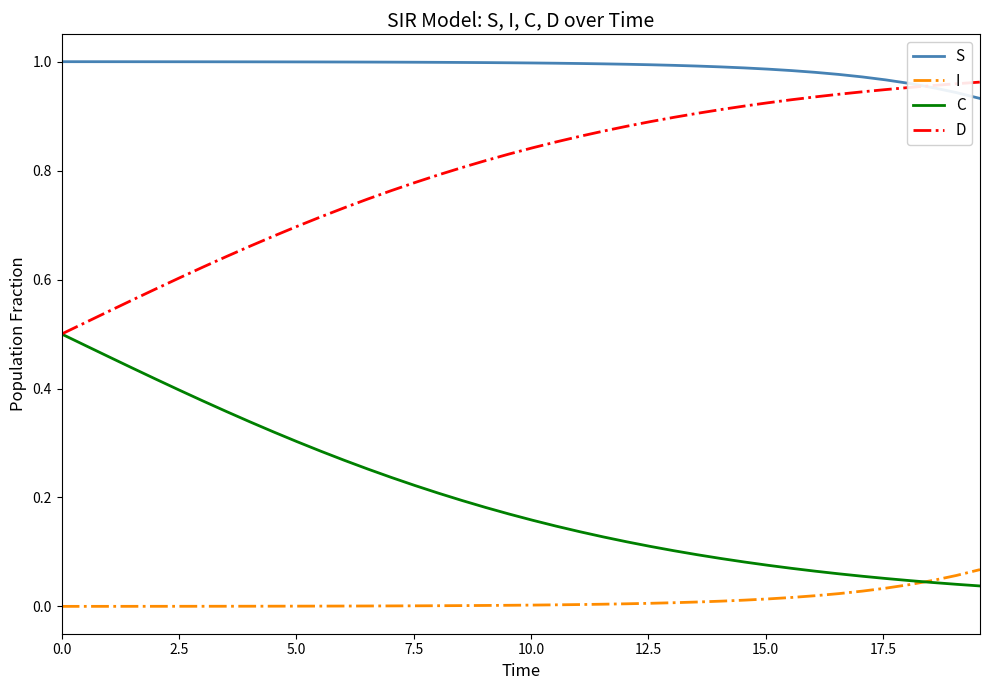

Which series has the largest total across all categories?

S